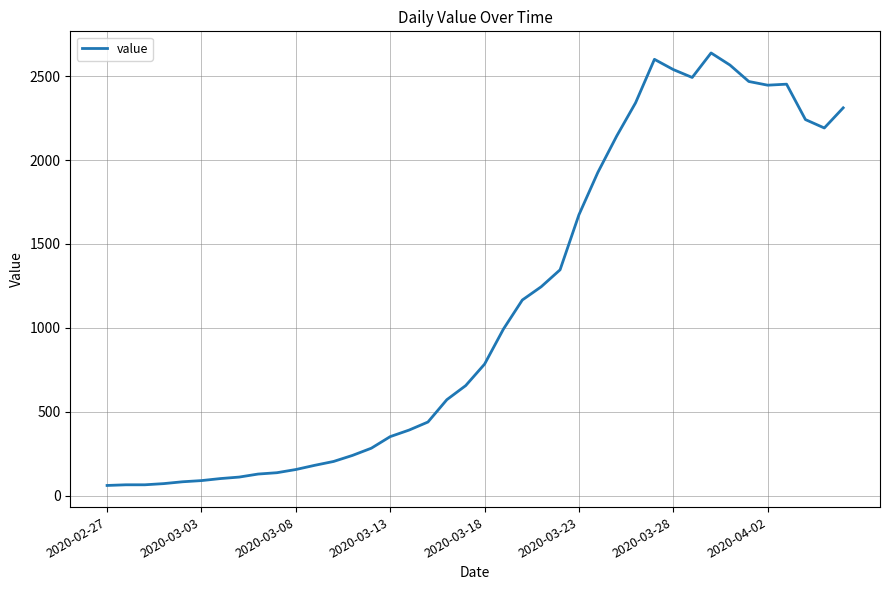

What is the maximum value shown in the chart?

2638